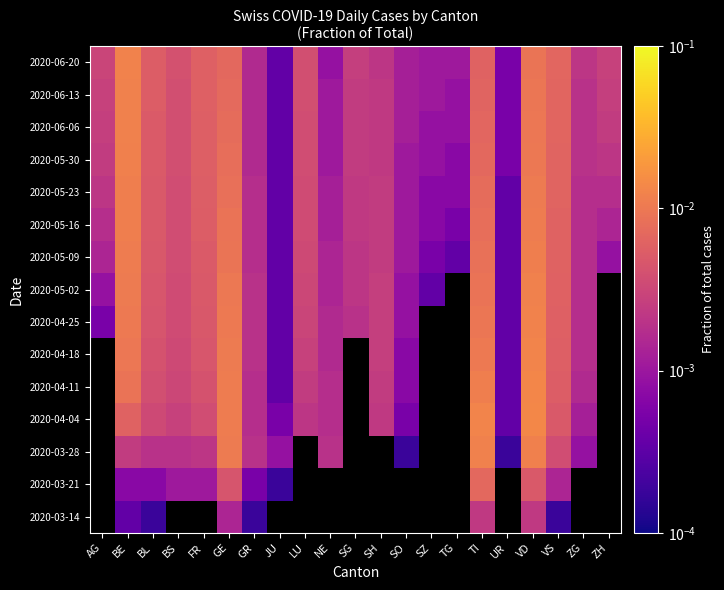

At which label does 2020-06-06 reach its peak?

BE